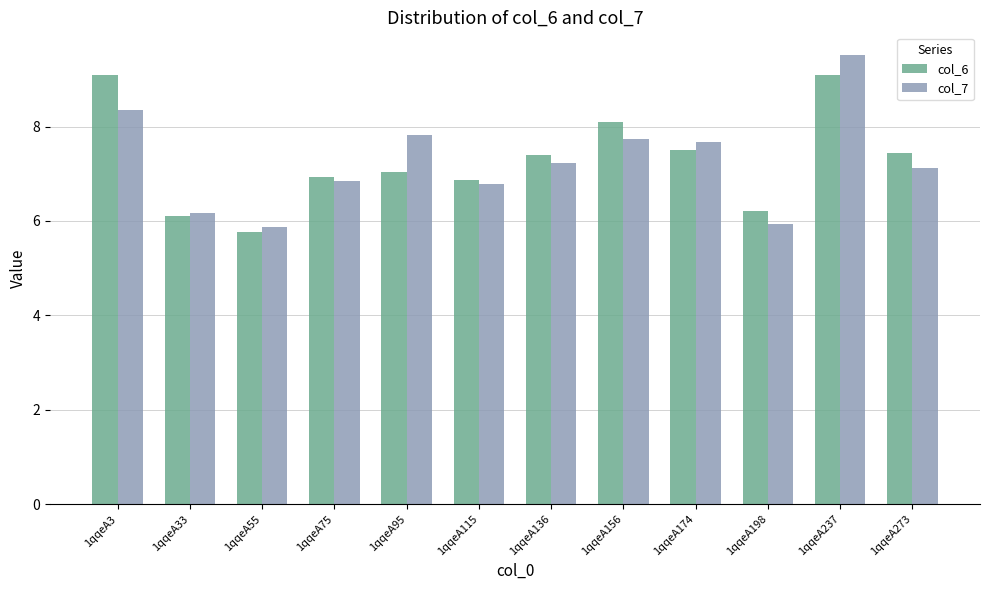

Rank the series by their maximum value, from lowest to highest.

col_6, col_7